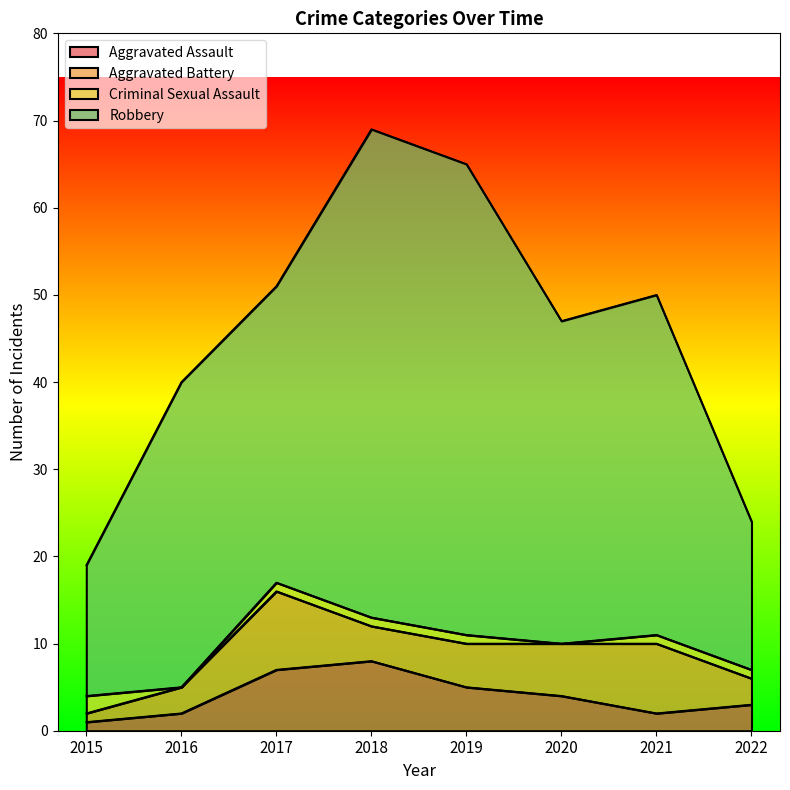

Does the chart display data point markers on the line(s)?

No